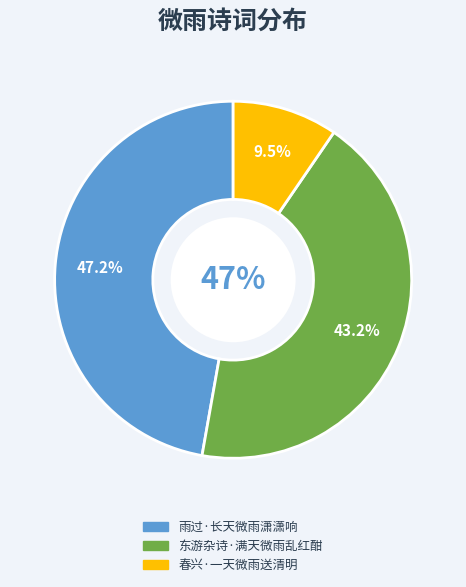

Rank the categories by value from highest to lowest.

雨过·长天微雨潇潇响, 东游杂诗·满天微雨乱红酣, 春兴·一天微雨送清明